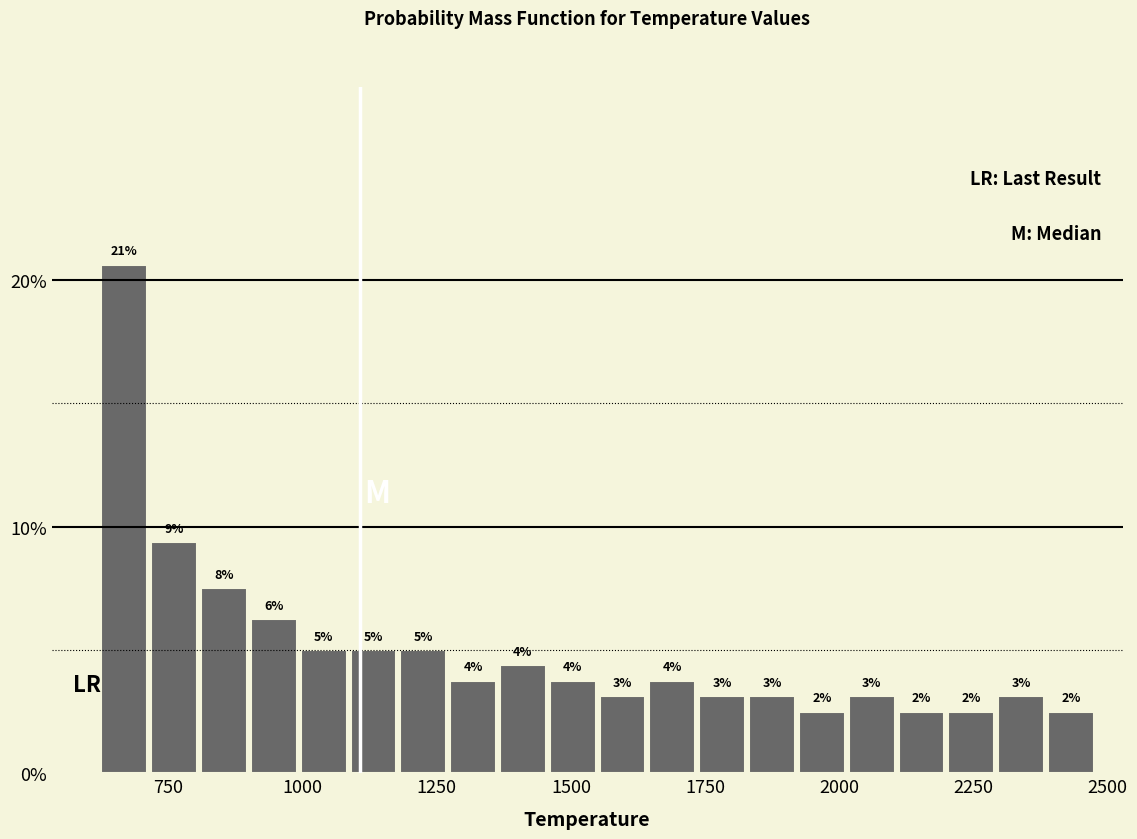

Around what value on the x-axis is the tallest bar? Give the approximate position of its centre, as read against the axis.

650